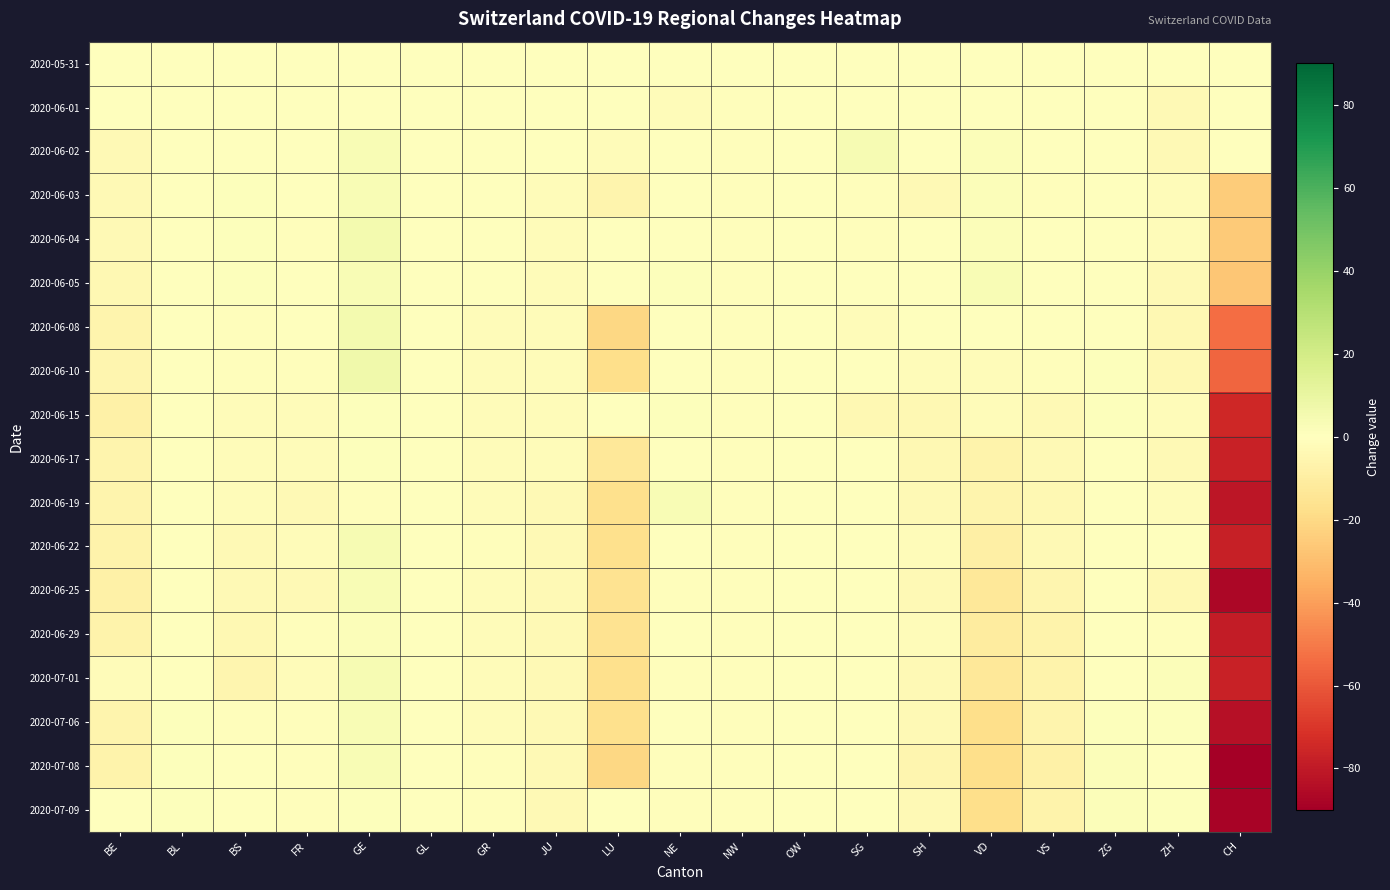

Which series has the largest range (max minus min)?

2020-07-08